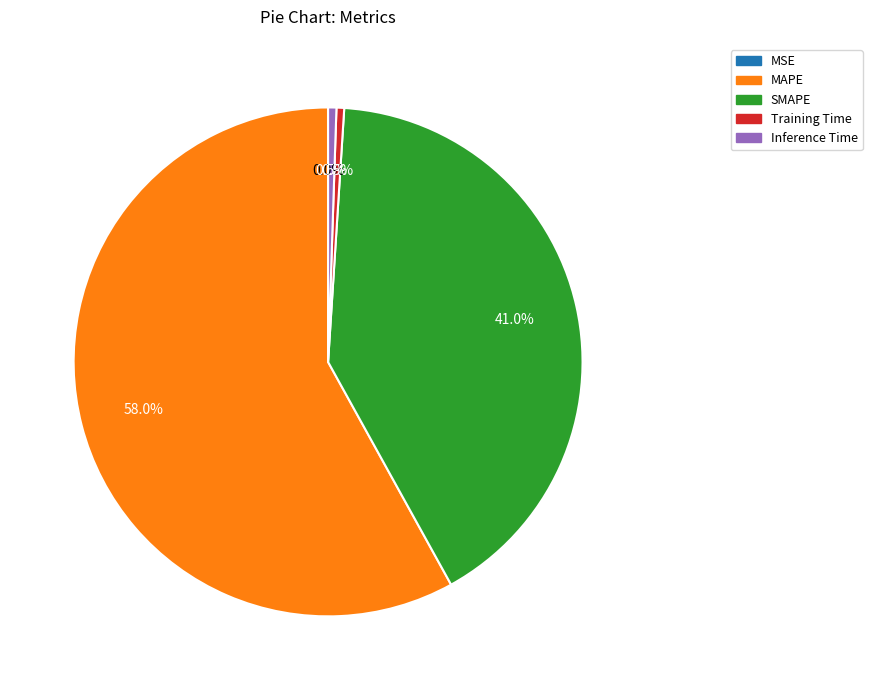

Which category has the biggest portion of the pie?

MAPE